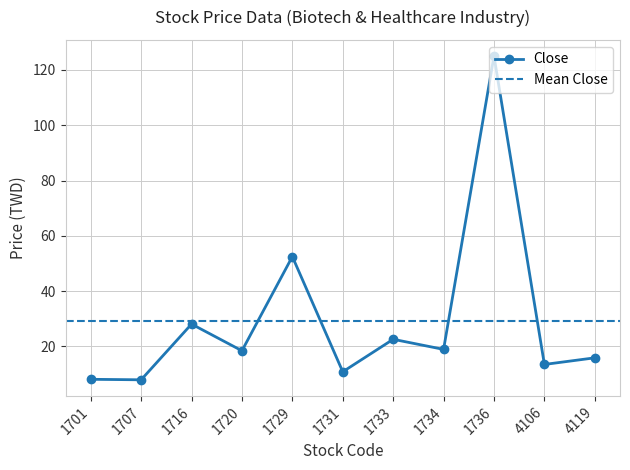

At which category is the sum across all series the highest?

1736